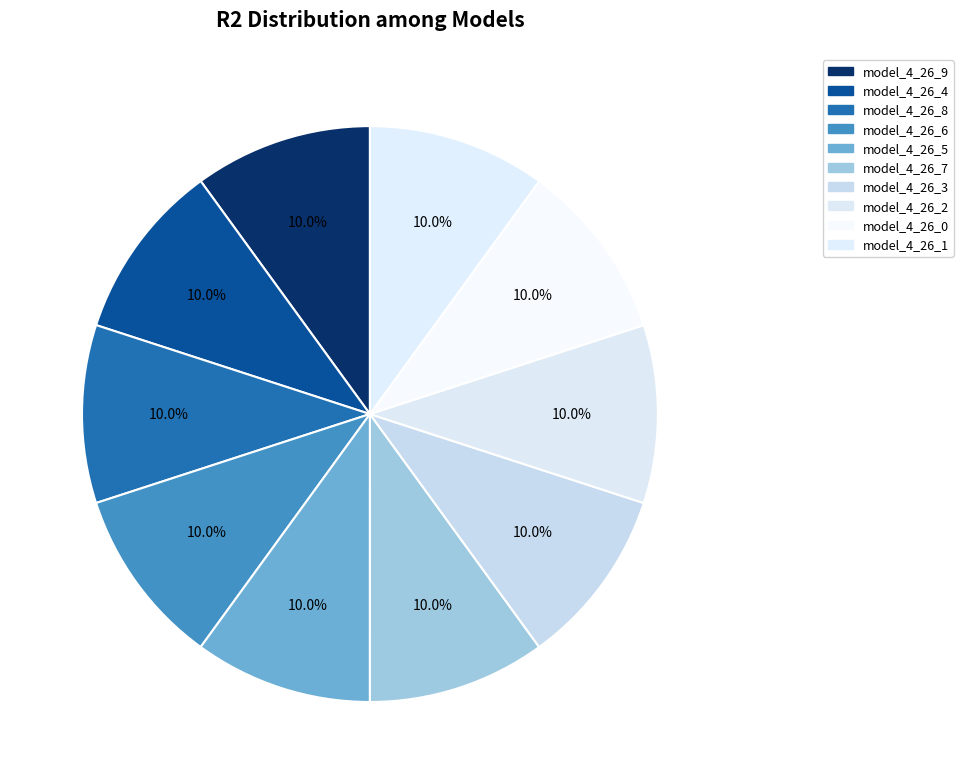

Is the sum of model_4_26_6 and model_4_26_3 greater than half?

No